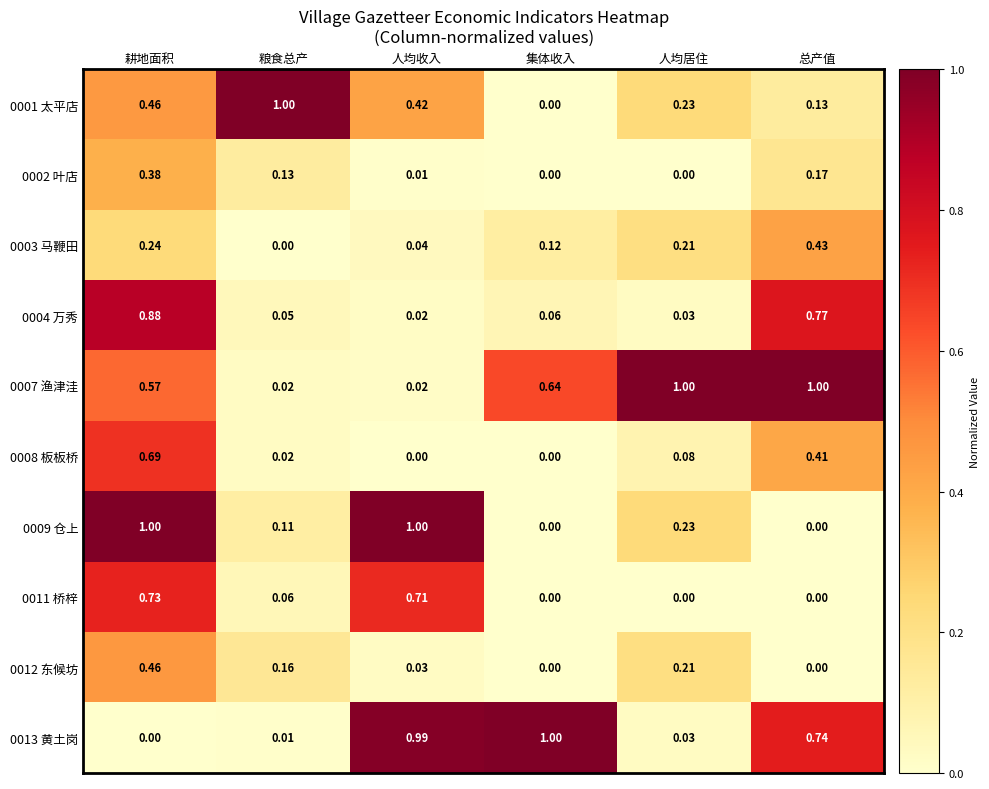

List the labels in order of 0001 太平店 value, smallest first.

集体收入, 总产值, 人均居住, 人均收入, 耕地面积, 粮食总产